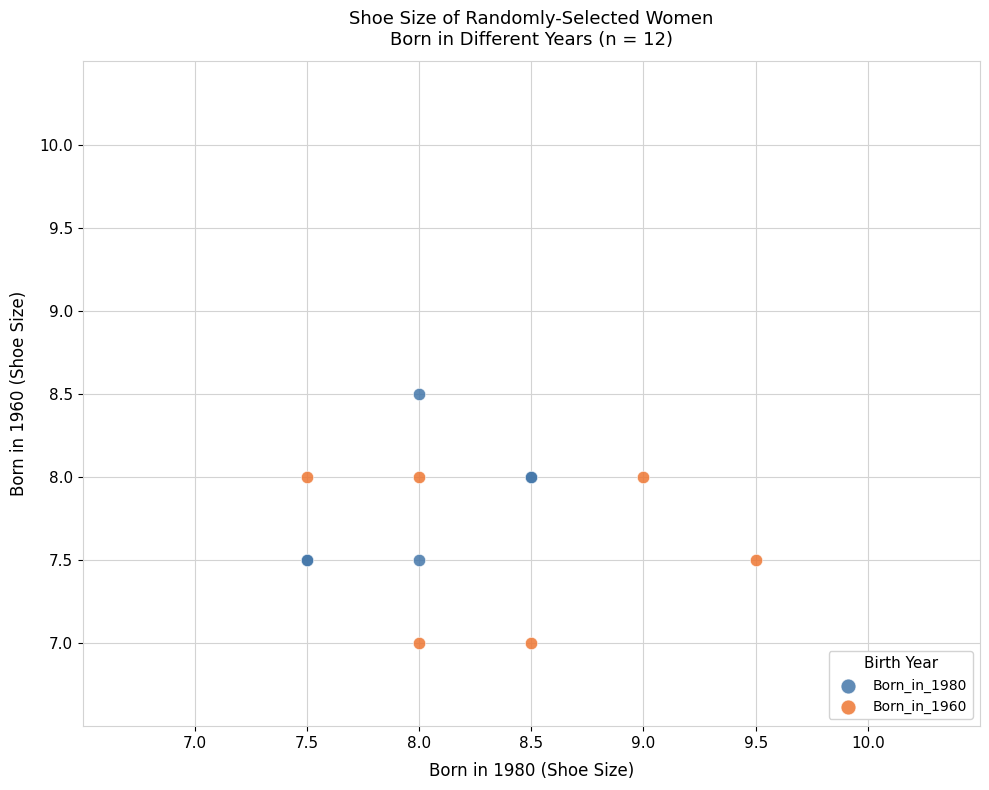

Which series reaches the maximum Y coordinate?

Born_in_1980